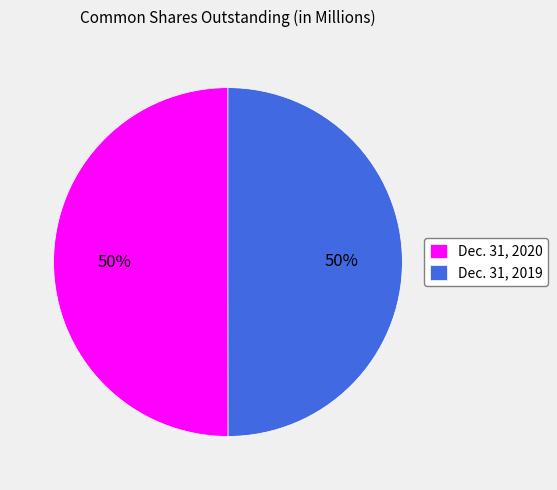

What is the ratio of the value at Dec. 31, 2019 to the value at Dec. 31, 2020?

1.0